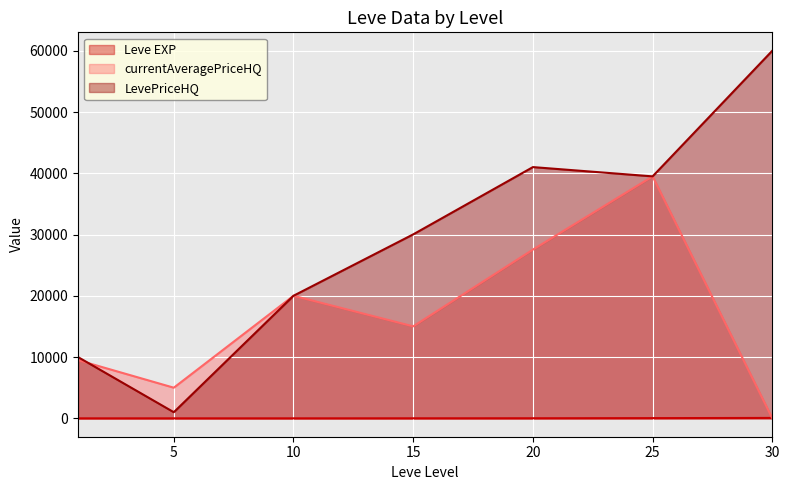

True or false: Leve EXP and LevePriceHQ cross at least once.

False